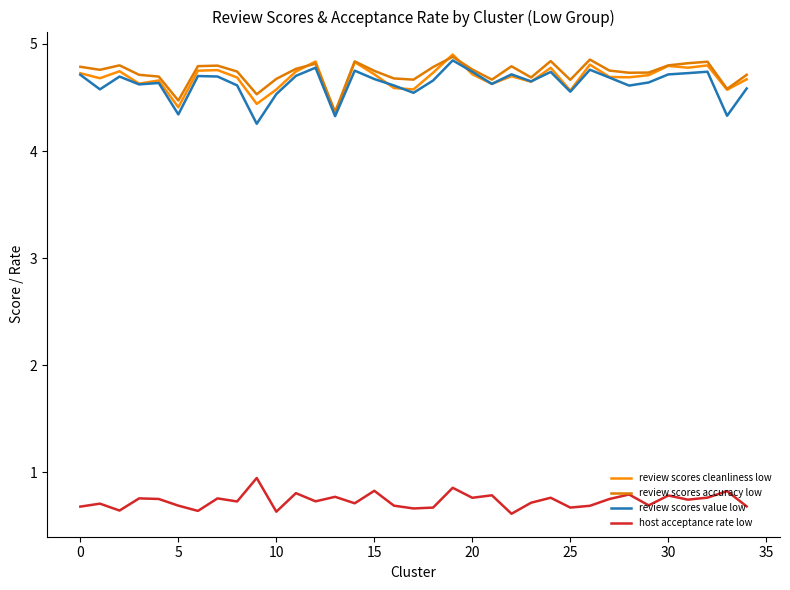

What is the label of the 35th point from the left?

34